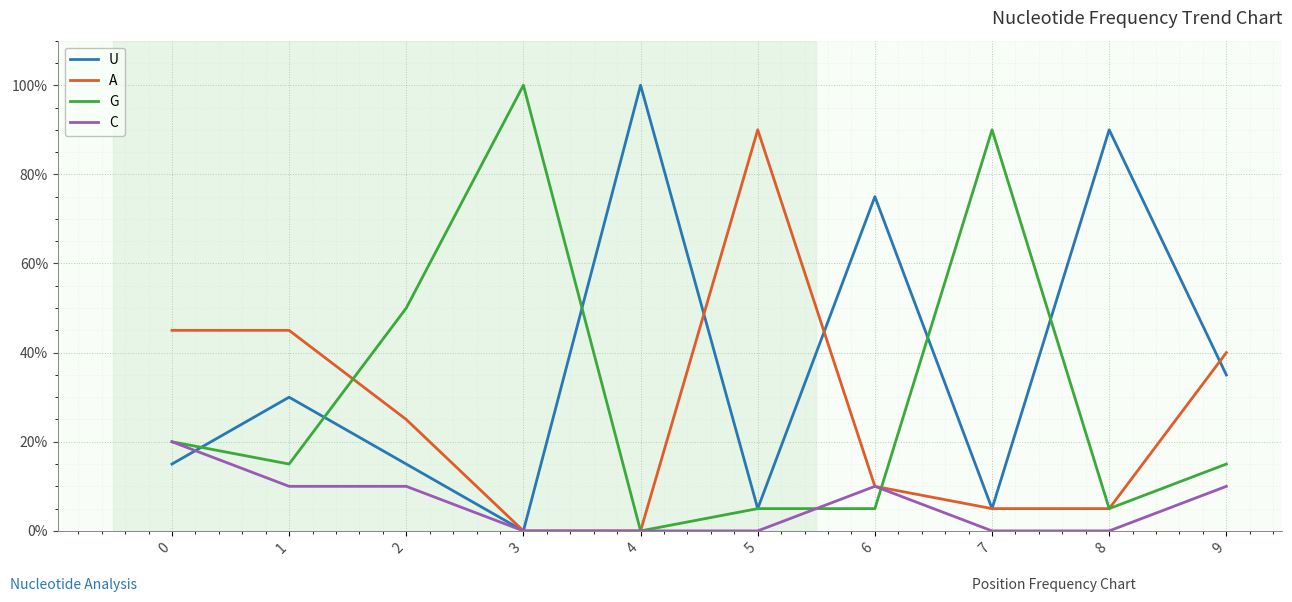

What are all the series names shown in the legend?

U, A, G, C